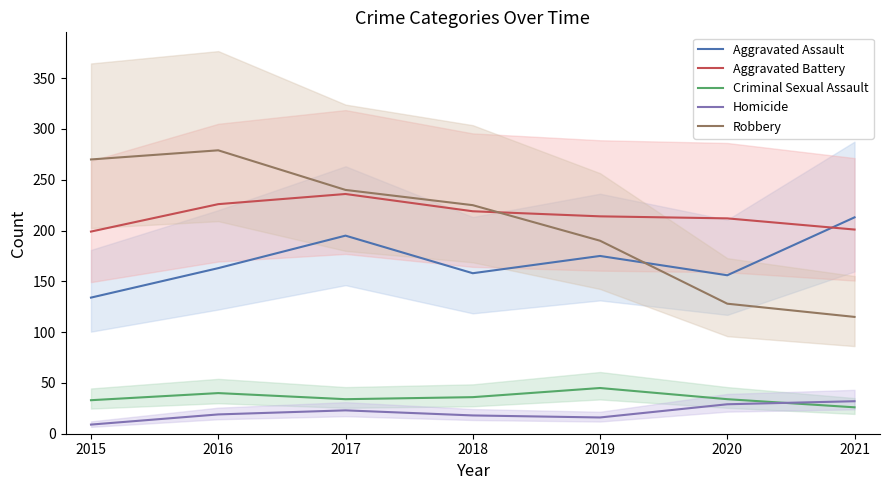

What is the spread (max minus min) of values at 2019?

198